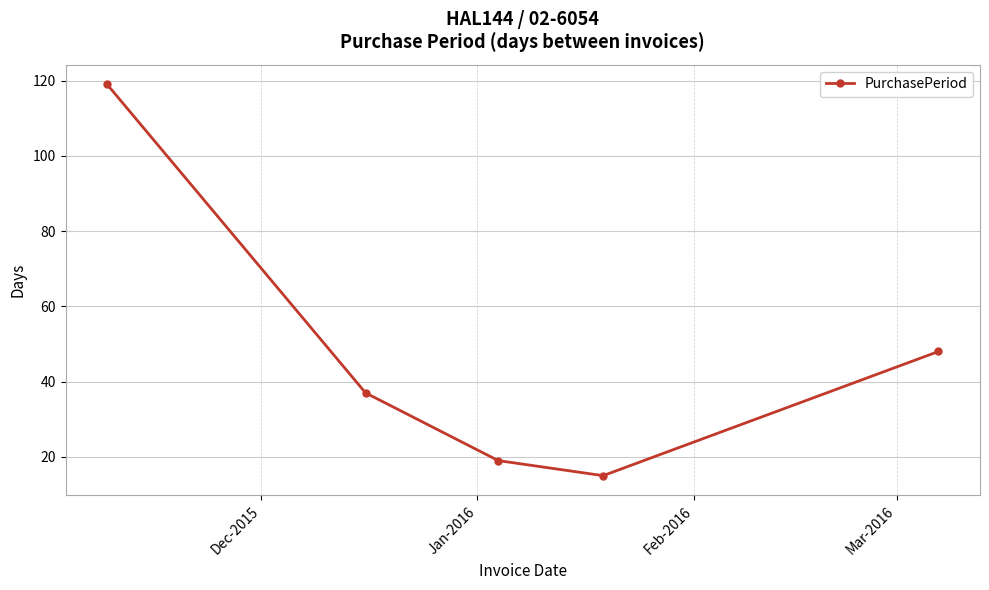

What is the minimum value shown in the chart?

15